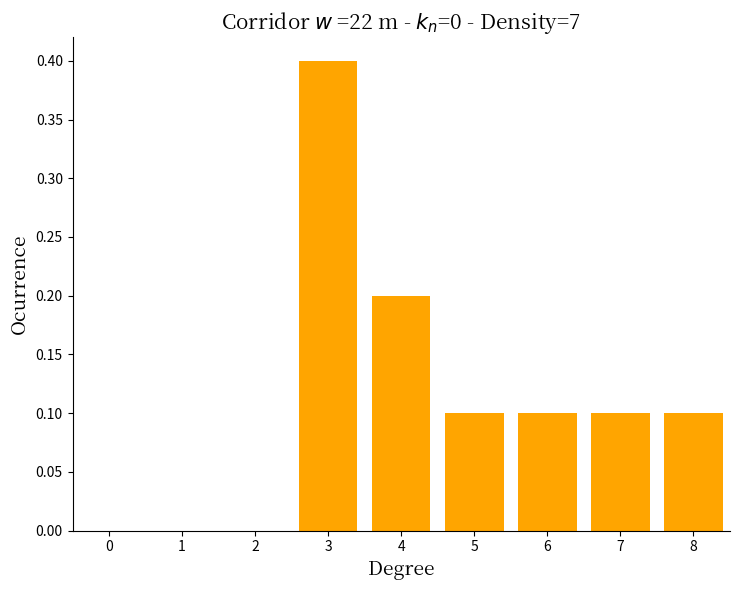

Reading left to right, extract all data points from this chart.

0=0.0	1=0.0	2=0.0	3=0.4	4=0.2	5=0.1	6=0.1	7=0.1	8=0.1